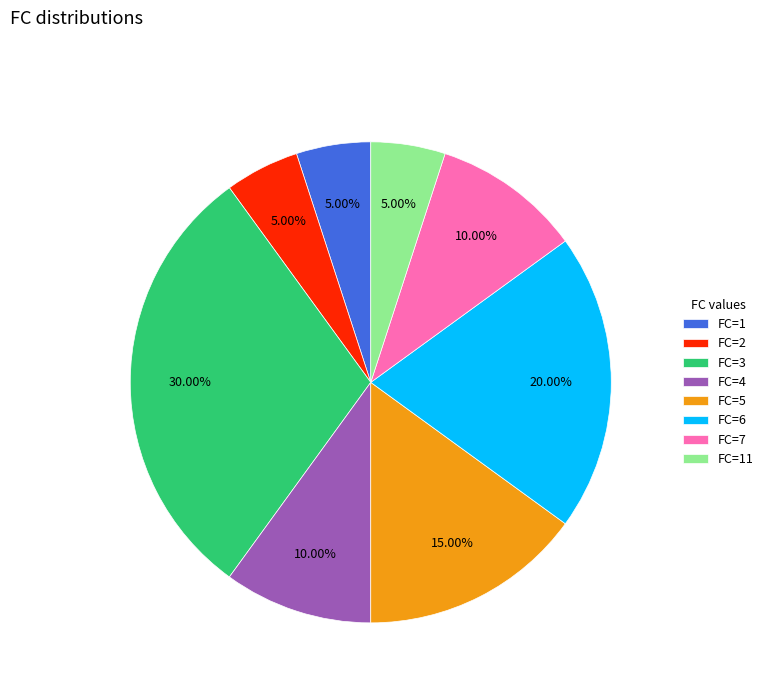

What is the ratio of the value at FC=3 to the value at FC=11?

6.0